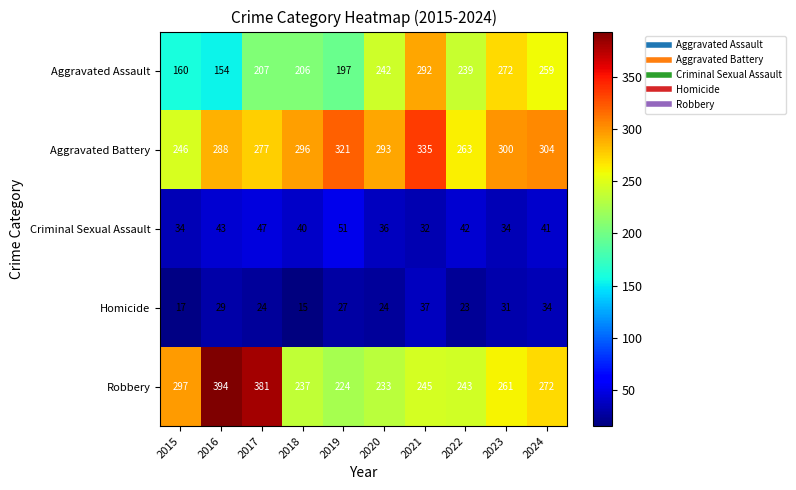

Count the number of data series in this chart.

5